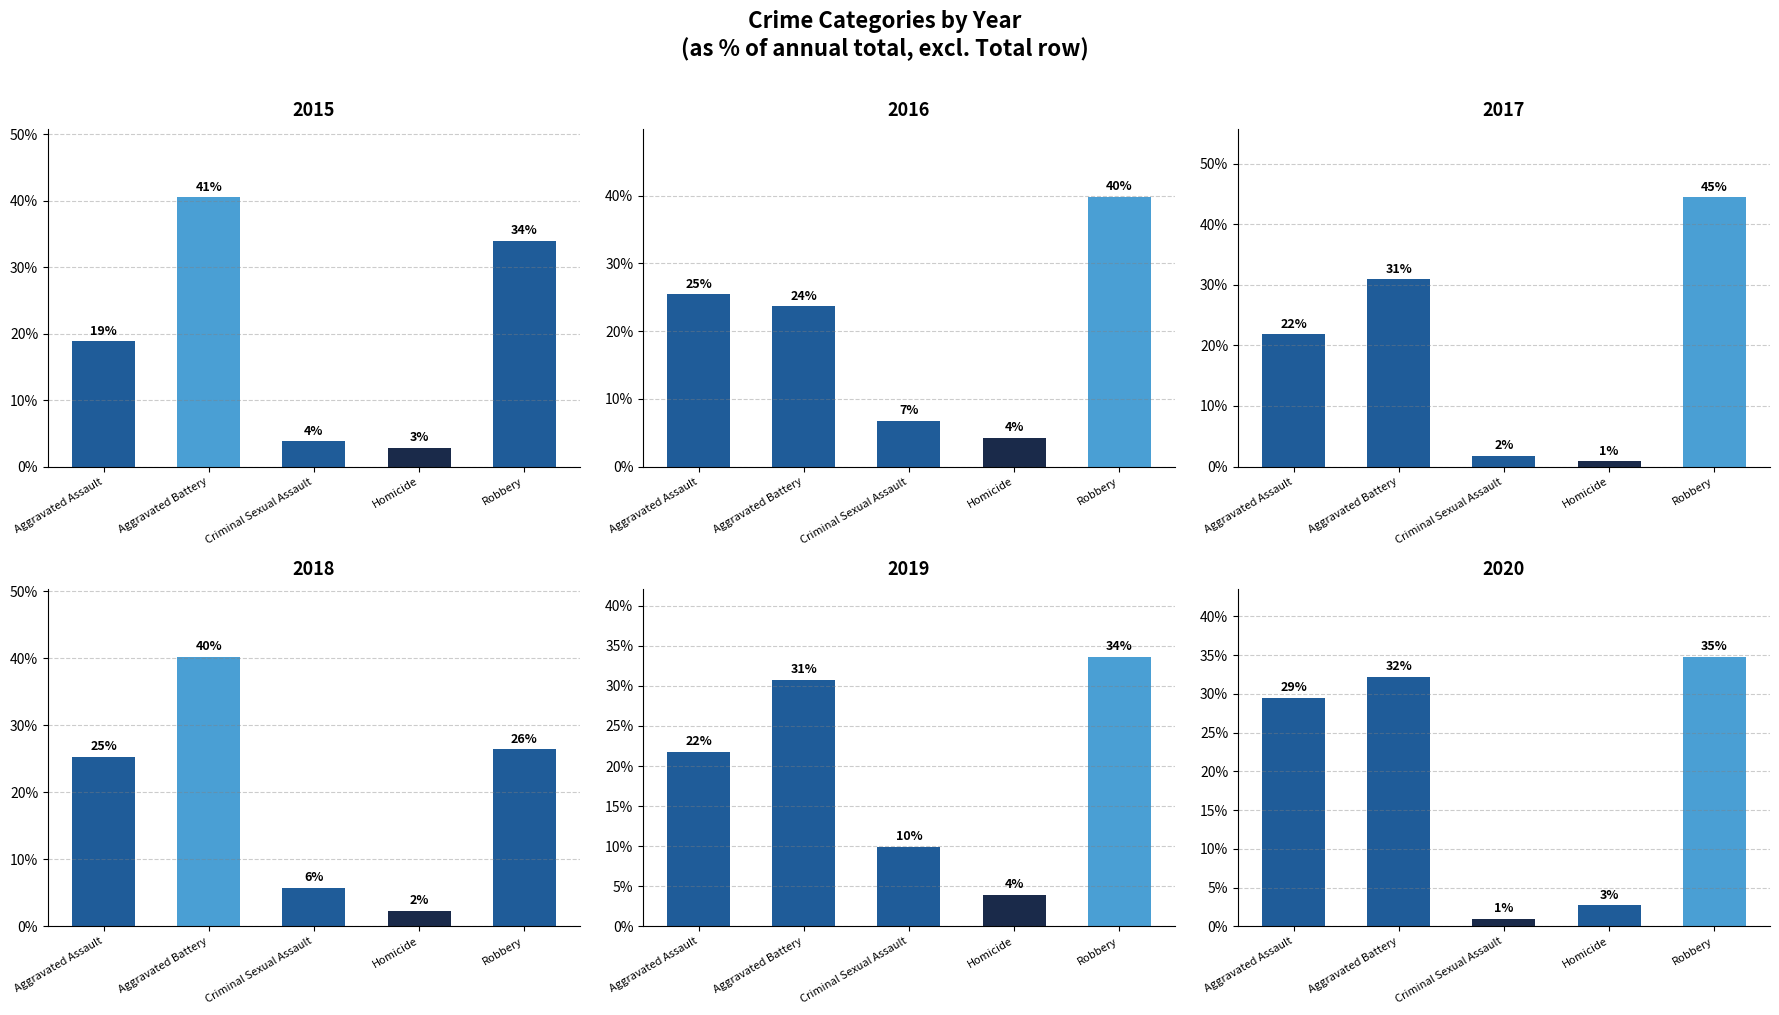

At Aggravated Battery, list the series in order from smallest to largest.

2016, 2019, 2017, 2020, 2018, 2015